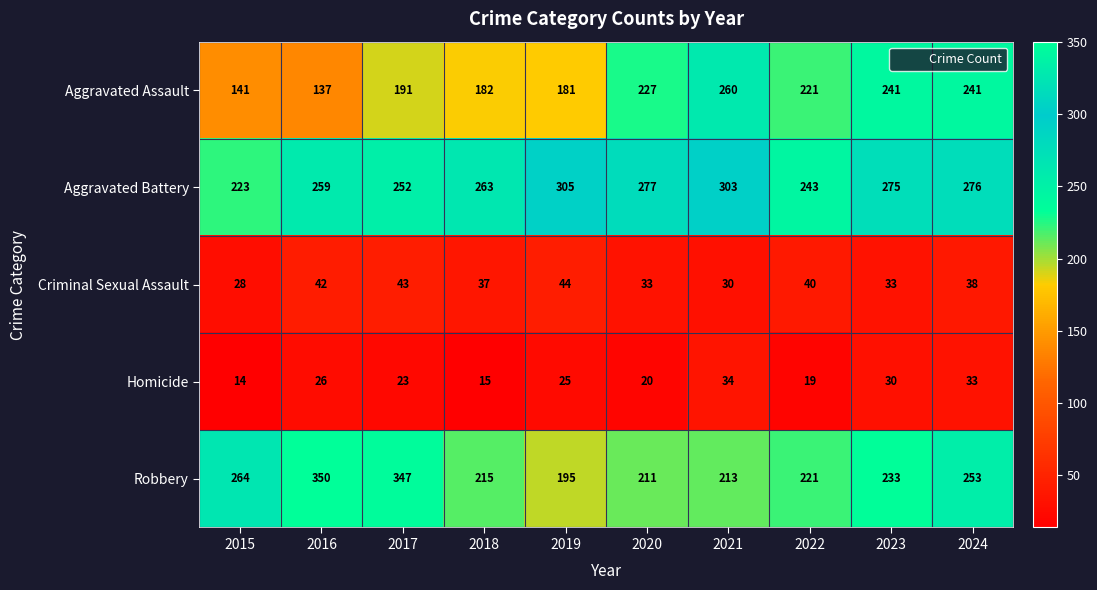

How many data points does each series have?

10